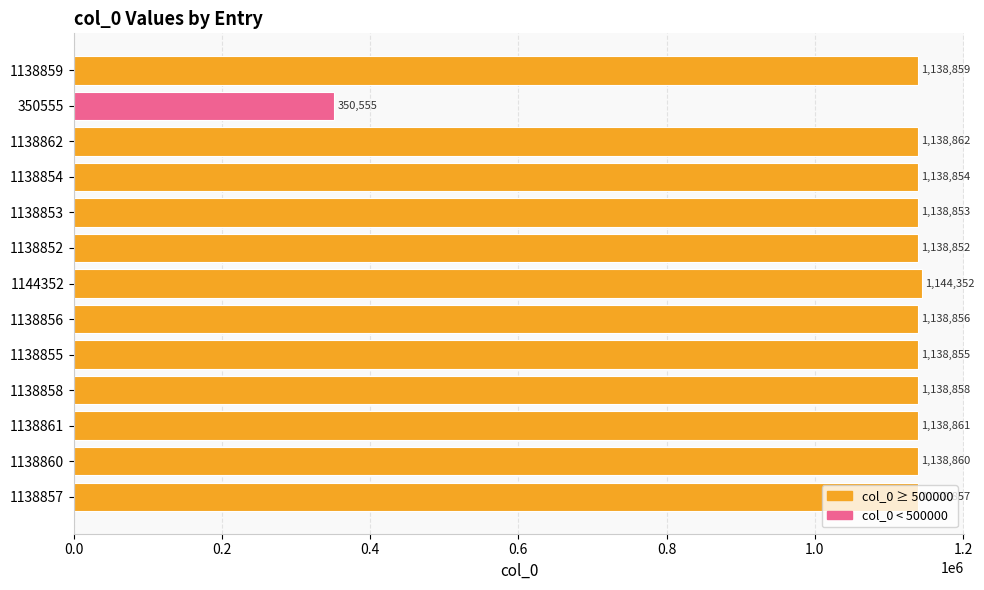

Rank the categories by value from lowest to highest.

350555, 1138852, 1138853, 1138854, 1138855, 1138856, 1138857, 1138858, 1138859, 1138860, 1138861, 1138862, 1144352